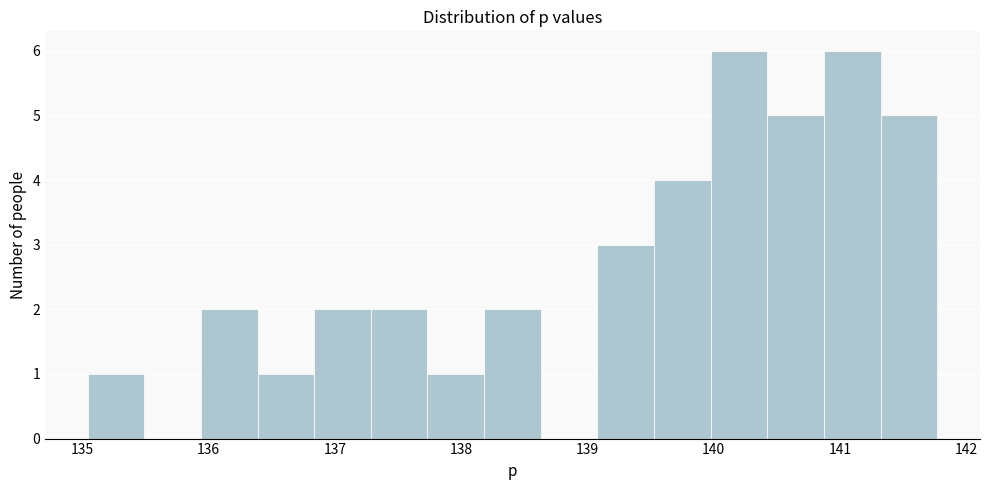

Reading left to right, transcribe this chart: for each bar, give the range it covers on the x-axis and its height. Neither the bar edges nor the heights are printed on the chart, so give them approximately, as read against the axes.

135.0 to 135.5: 1
135.5 to 135.9: 0
135.9 to 136.4: 2
136.4 to 136.8: 1
136.8 to 137.3: 2
137.3 to 137.7: 2
137.7 to 138.2: 1
138.2 to 138.6: 2
138.6 to 139.1: 0
139.1 to 139.5: 3
139.5 to 140.0: 4
140.0 to 140.4: 6
140.4 to 140.9: 5
140.9 to 141.3: 6
141.3 to 141.8: 5